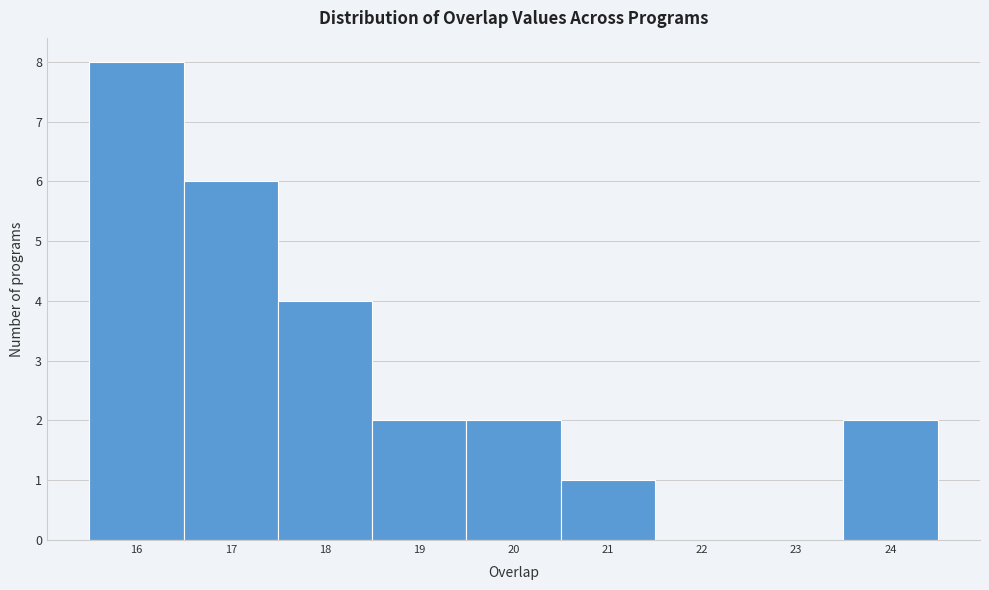

Reading left to right, transcribe this chart: for each bar, give the range it covers on the x-axis and its height. The values are not printed on the chart, so give them approximately, as read against the axis.

15.5 to 16.5: 8
16.5 to 17.5: 6
17.5 to 18.5: 4
18.5 to 19.5: 2
19.5 to 20.5: 2
20.5 to 21.5: 1
21.5 to 22.5: 0
22.5 to 23.5: 0
23.5 to 24.5: 2